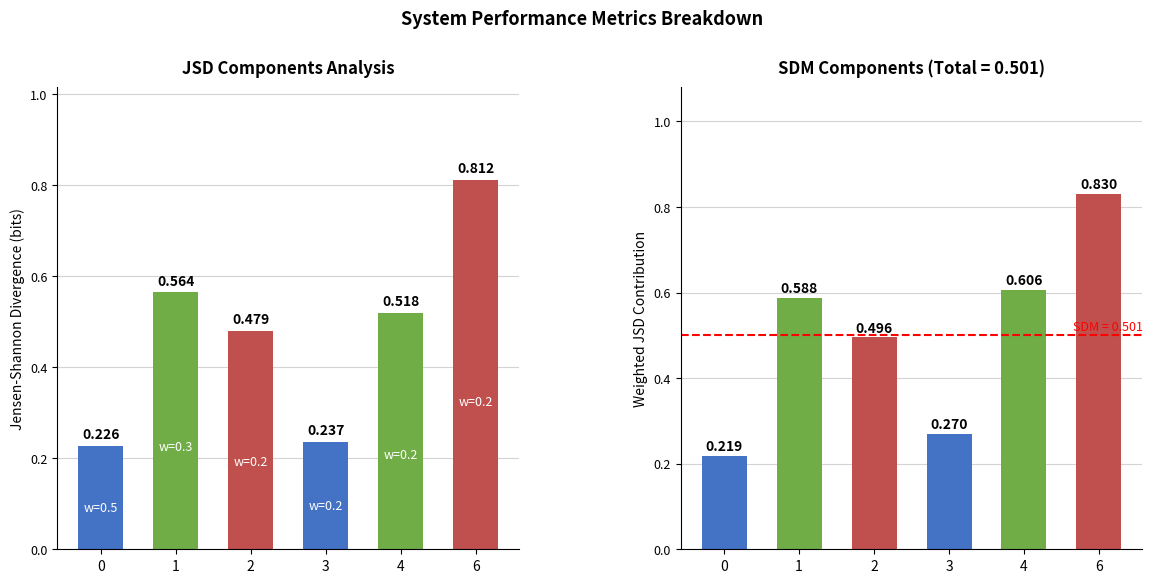

Reading left to right, extract all data points from this chart.

JSD: 0=0.2	1=0.6	2=0.5	3=0.2	4=0.5	6=0.8
Weighted JSD: 0=0.2	1=0.6	2=0.5	3=0.3	4=0.6	6=0.8